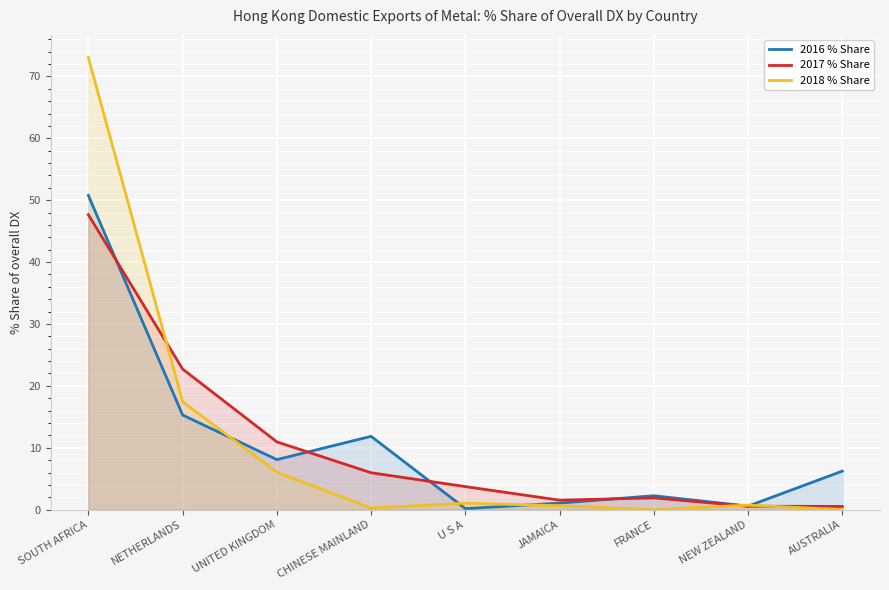

What position from the right is AUSTRALIA?

1